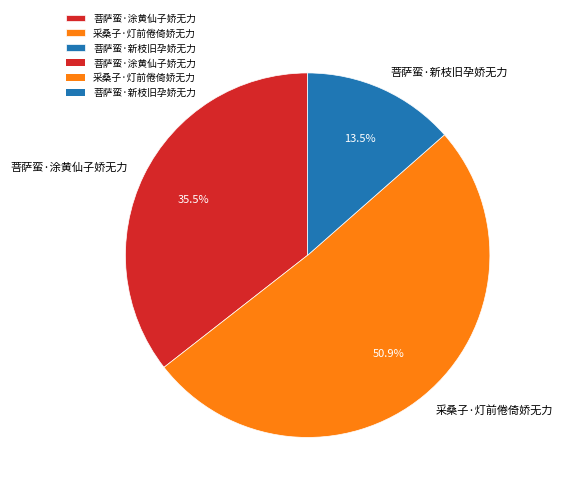

Which category accounts for the majority?

采桑子·灯前倦倚娇无力